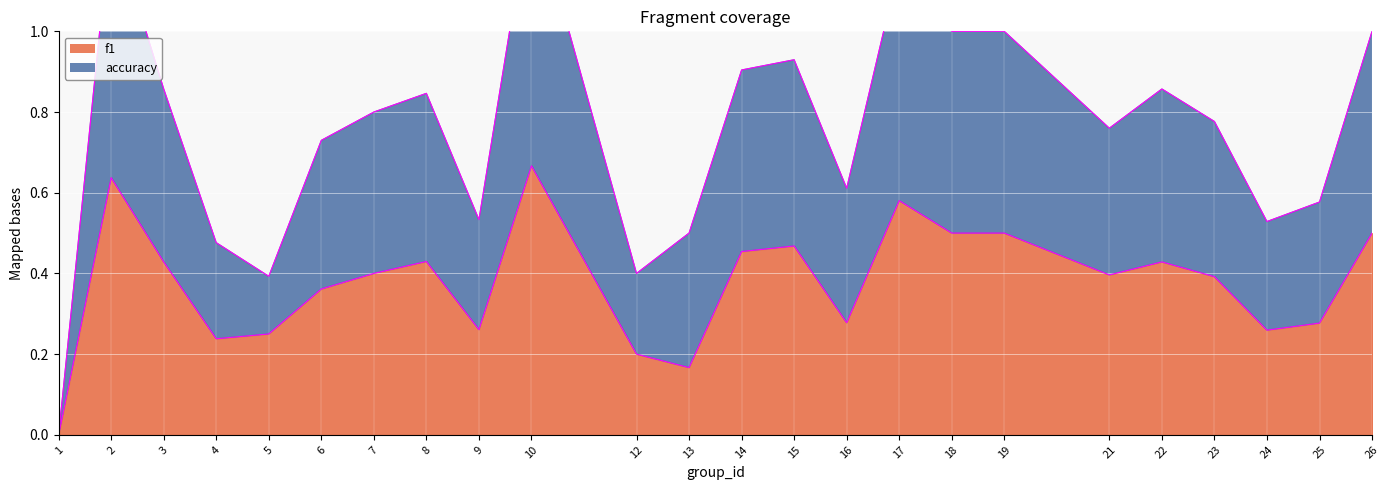

List the labels in order of f1 edge value, largest first.

10, 2, 17, 18, 19, 26, 15, 14, 8, 3, 22, 7, 21, 23, 6, 16, 25, 9, 24, 5, 4, 12, 13, 1